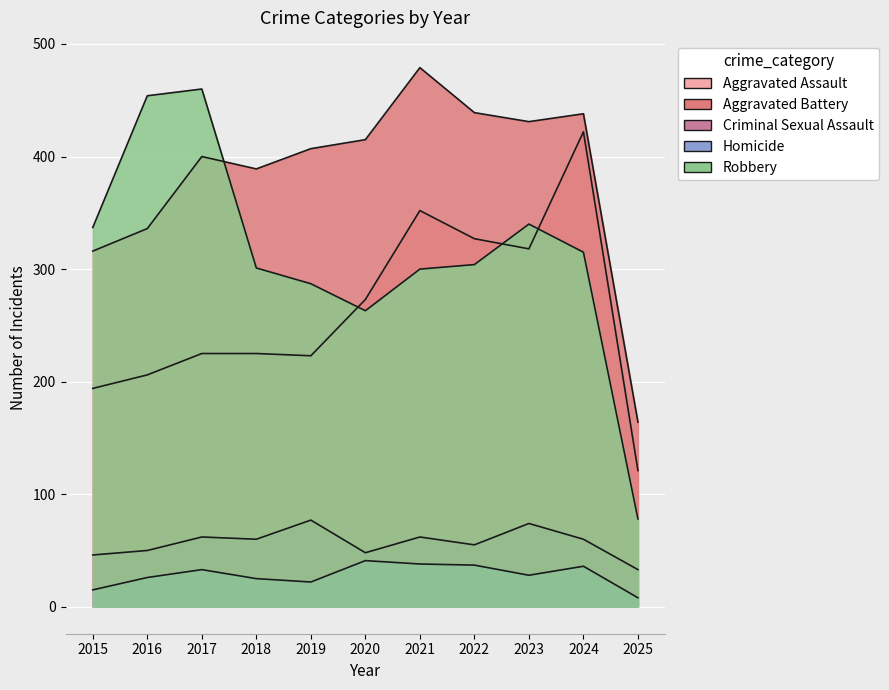

At which label does Aggravated Battery first exceed 407?

2020